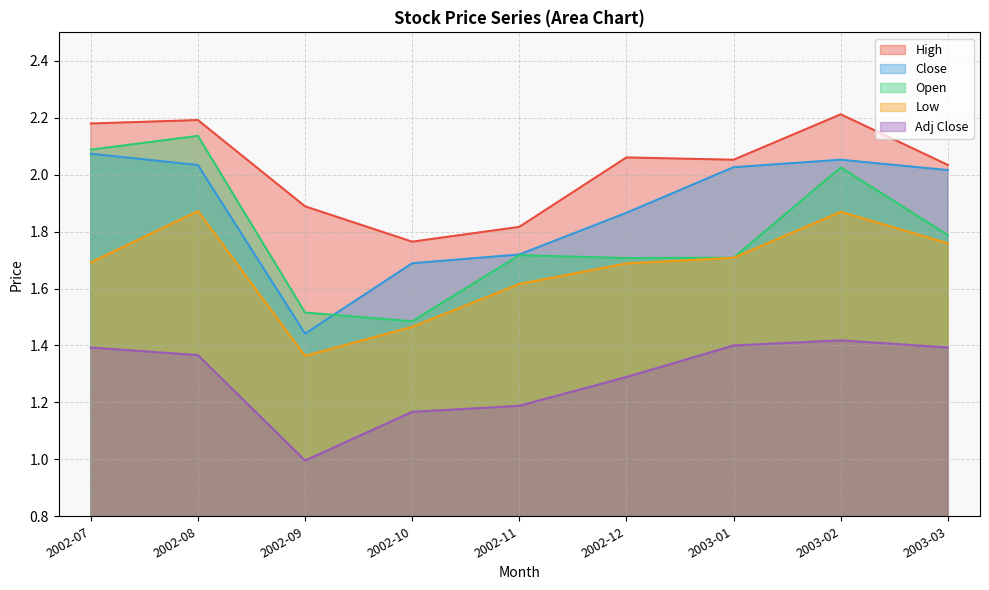

What is the difference between the maximum and minimum values in the Low series?

0.5